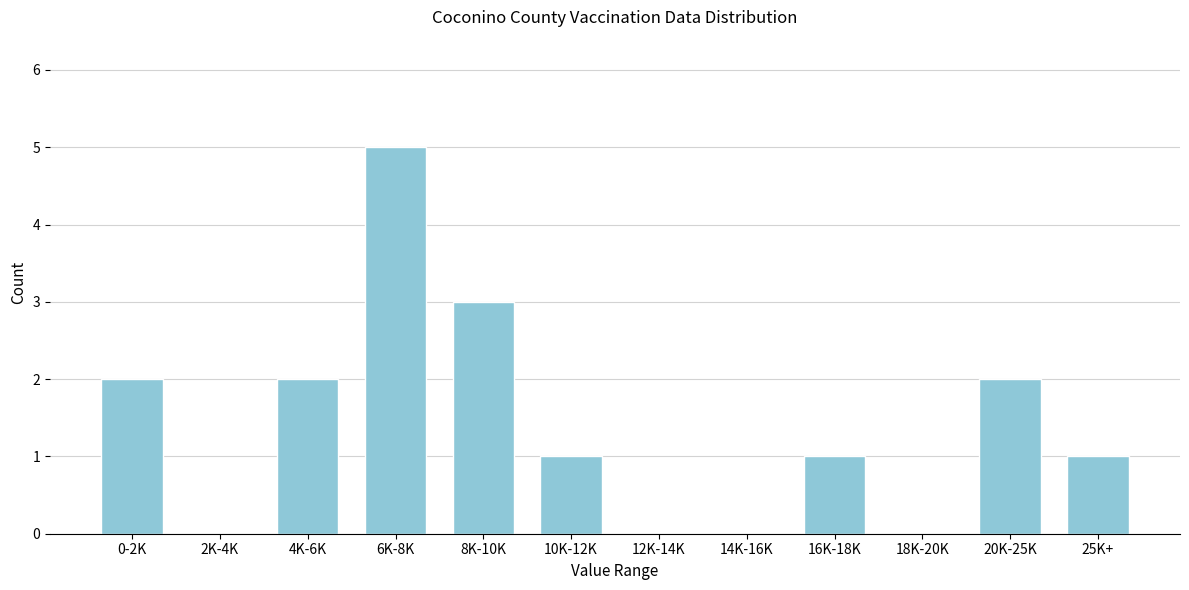

Reading left to right, extract all data points from this chart.

0-2K=2	2K-4K=0	4K-6K=2	6K-8K=5	8K-10K=3	10K-12K=1	12K-14K=0	14K-16K=0	16K-18K=1	18K-20K=0	20K-25K=2	25K+=1